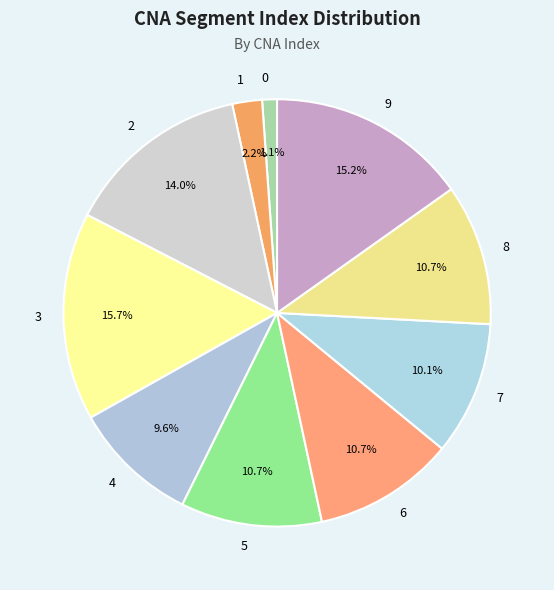

To the nearest percent, what percentage of the pie is 3?

16%